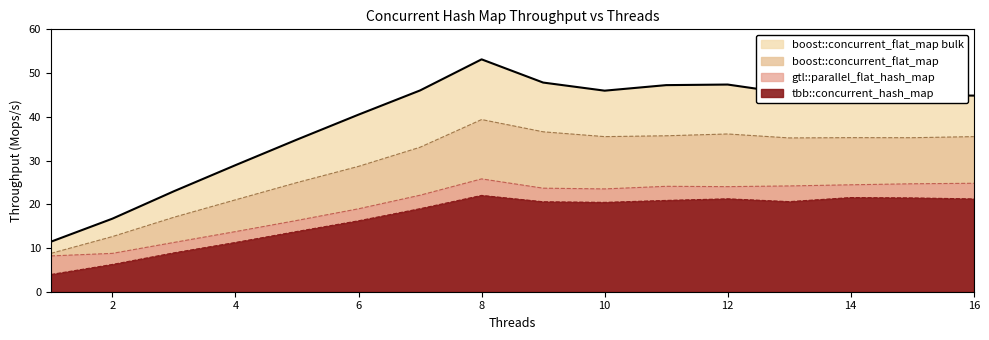

How many values in the gtl::parallel_flat_hash_map series exceed 23?

9